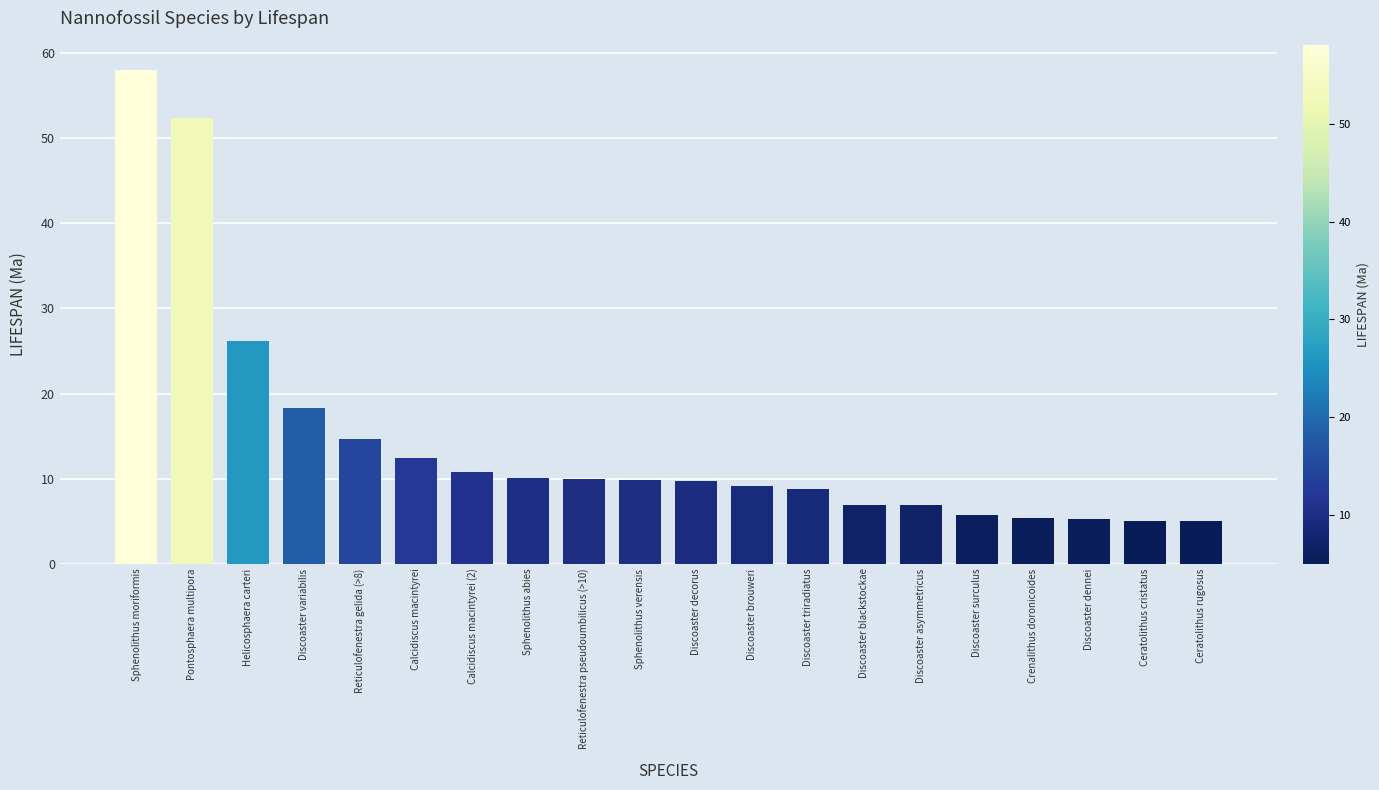

What is the value of the 13th bar from the left?

8.8